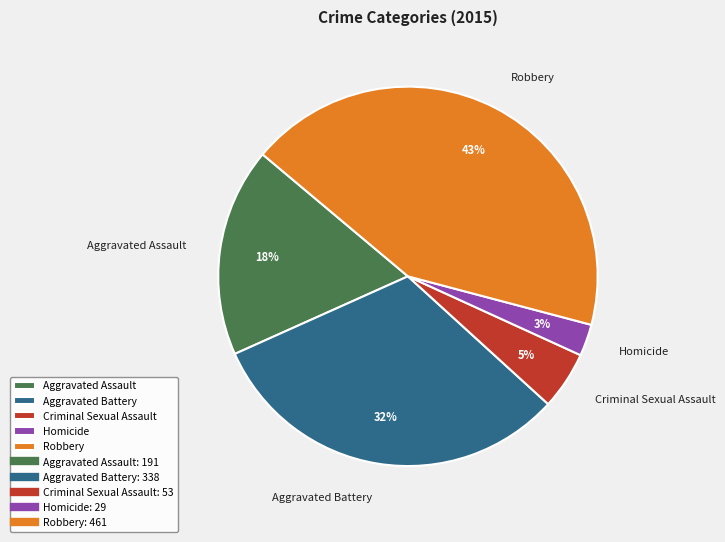

Is it true that Homicide is 11% of the pie?

False